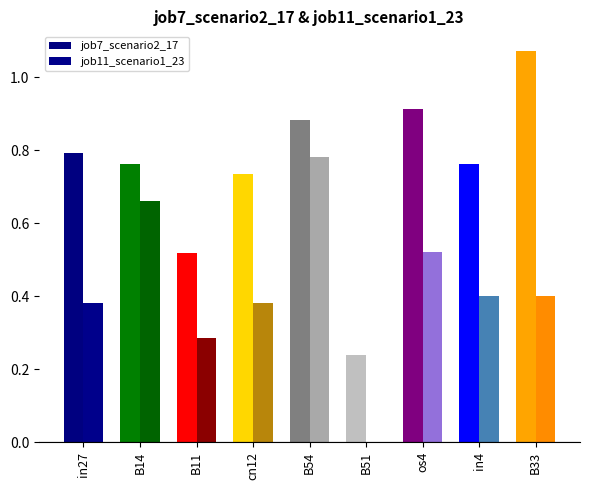

Are the bars grouped side by side (vs. stacked)?

Yes